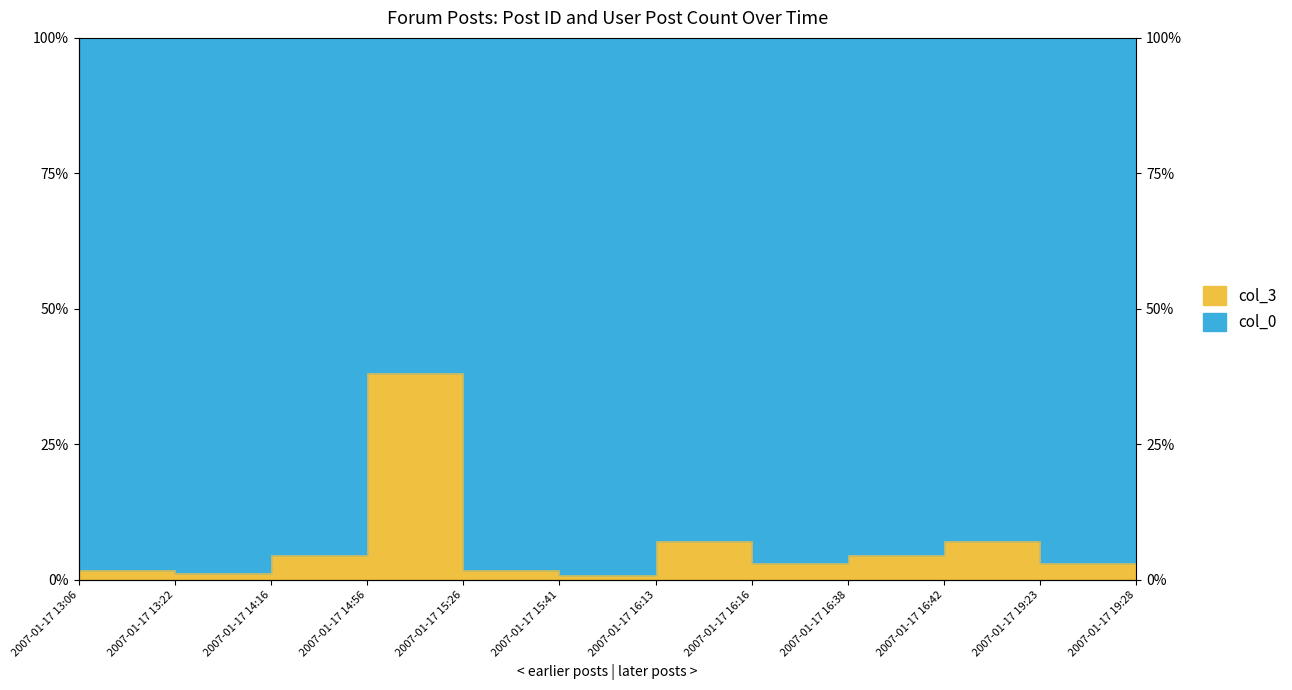

Reading left to right, extract all data points from this chart.

0.0	0.0	0.0	0.4	0.0	0.0	0.1	0.0	0.0	0.1	0.0	0.1